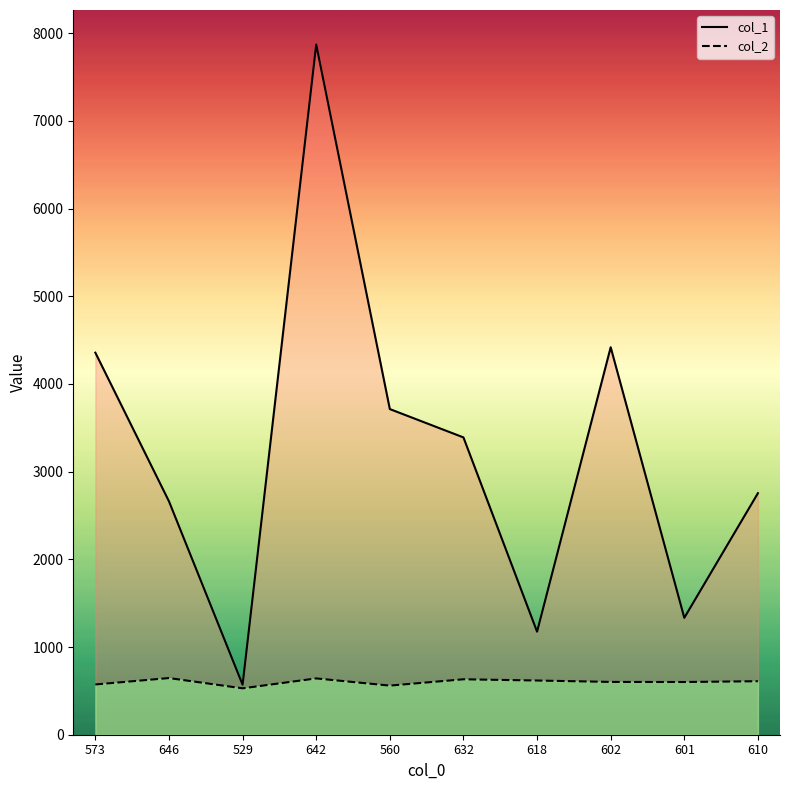

What is the difference between the highest and lowest values at 529?

41